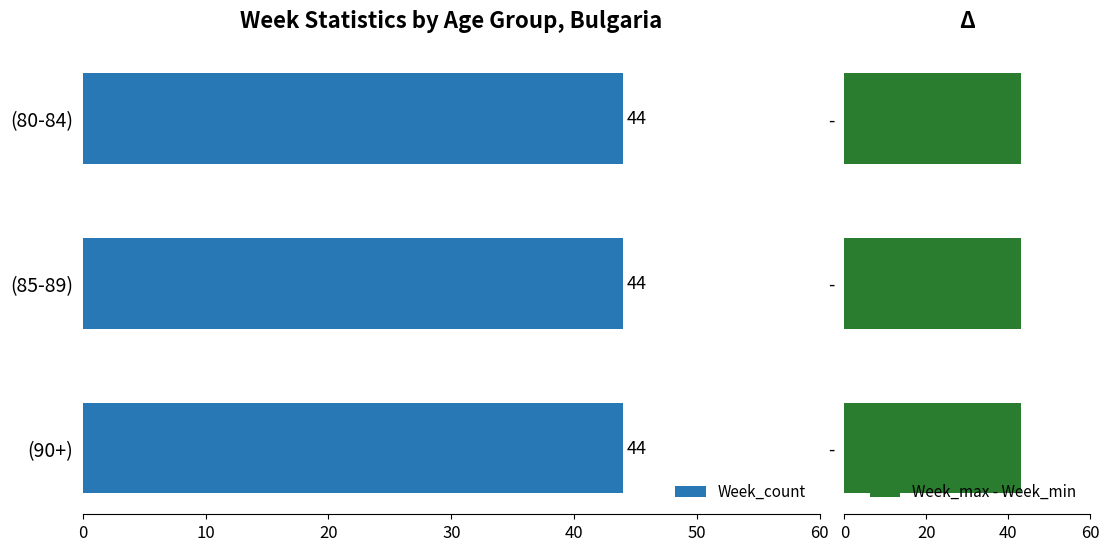

At which label does Week_max reach its peak?

(80-84)